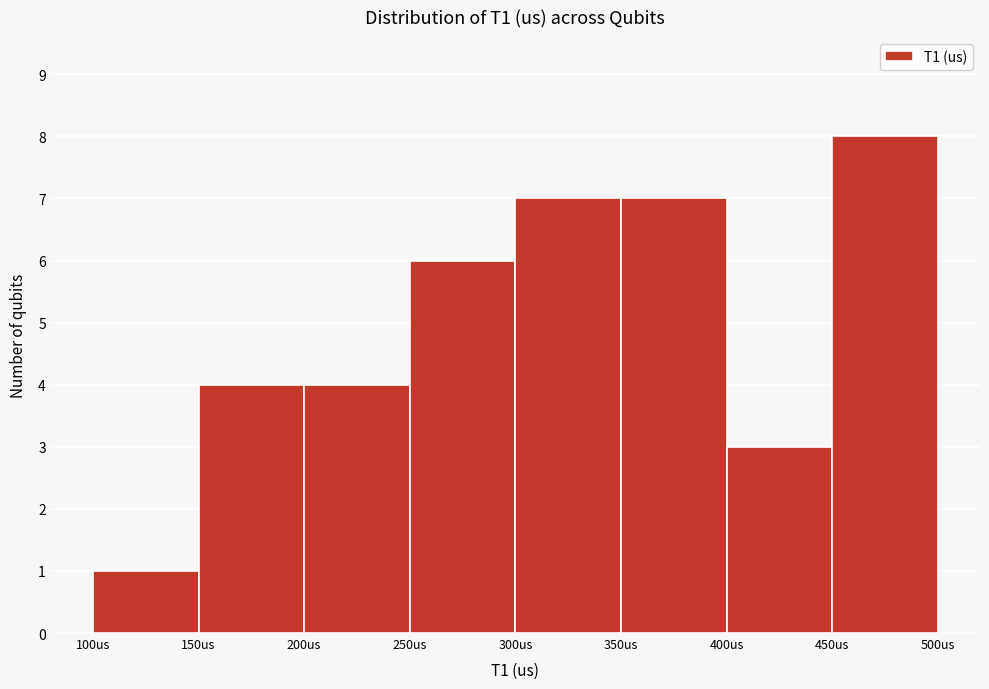

Reading left to right, list every bar in this chart as the range it spans on the x-axis followed by its height. The values are not printed on the chart, so give them approximately, as read against the axis.

100 to 150: 1
150 to 200: 4
200 to 250: 4
250 to 300: 6
300 to 350: 7
350 to 400: 7
400 to 450: 3
450 to 500: 8